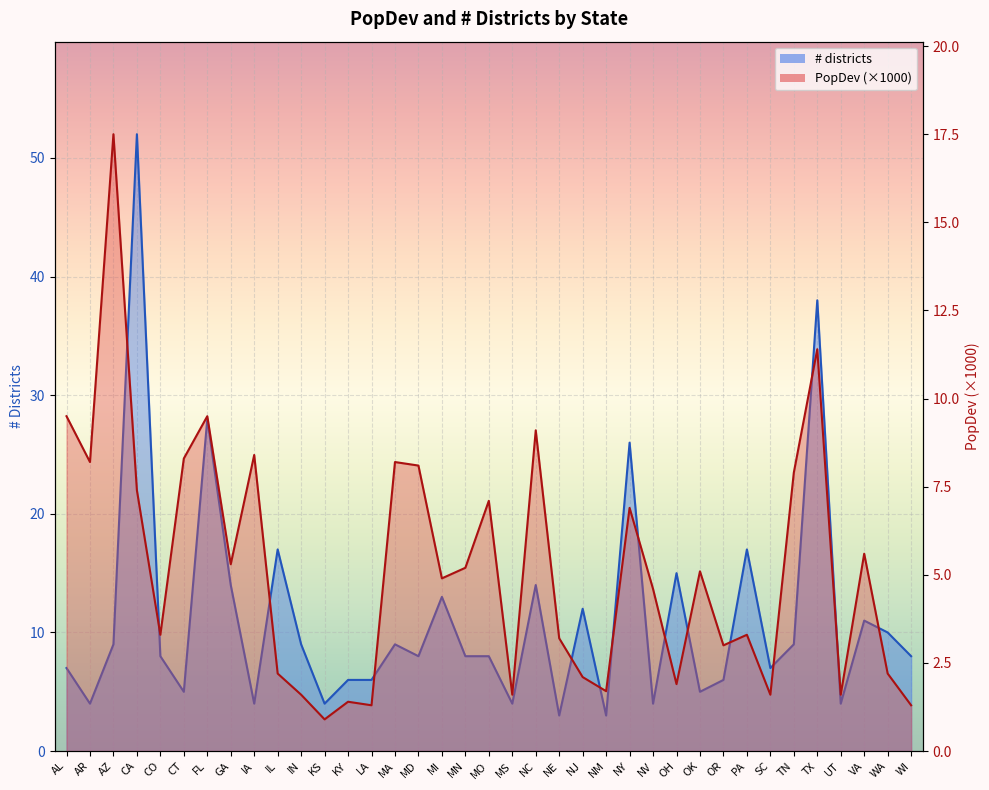

Which series has the largest range (max minus min)?

# districts